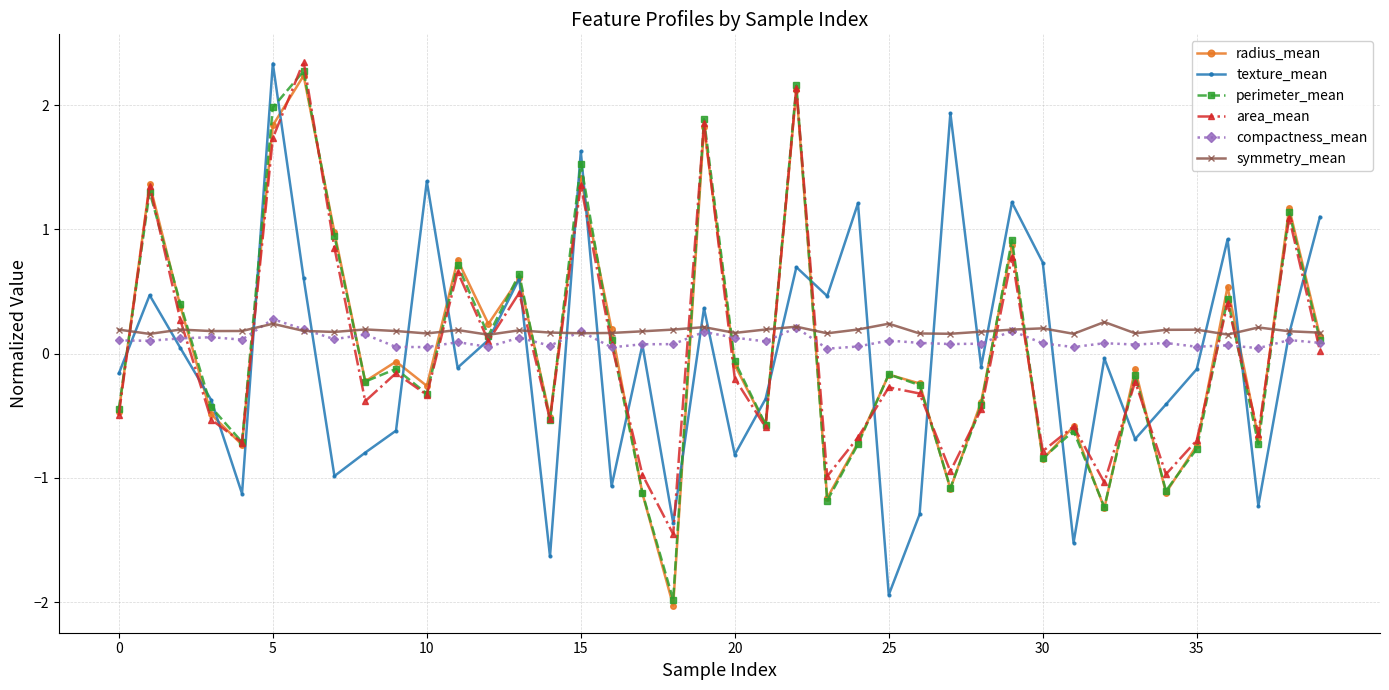

What is the minimum value for texture_mean?

-1.9